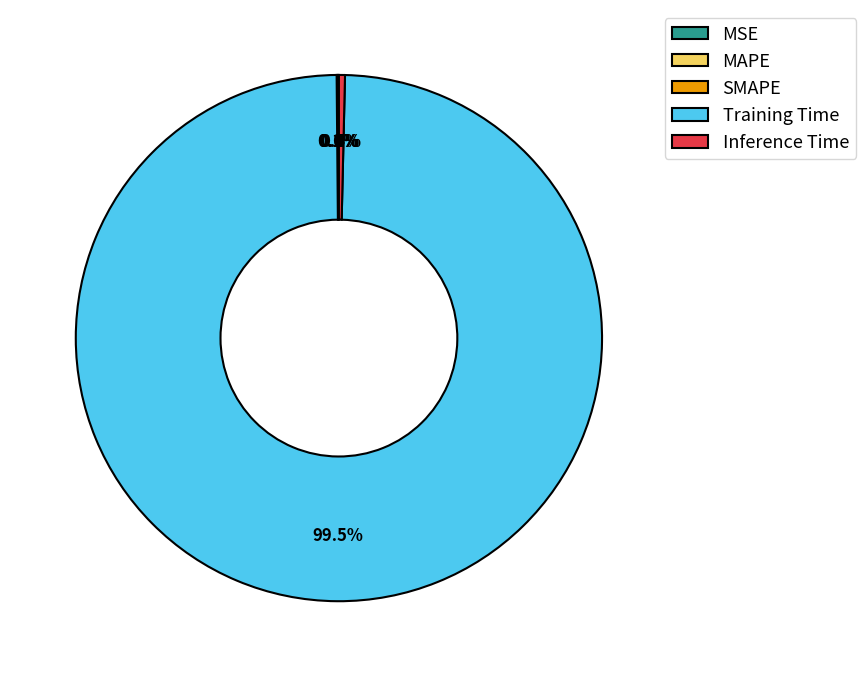

To the nearest percent, what is the average slice percentage?

20%